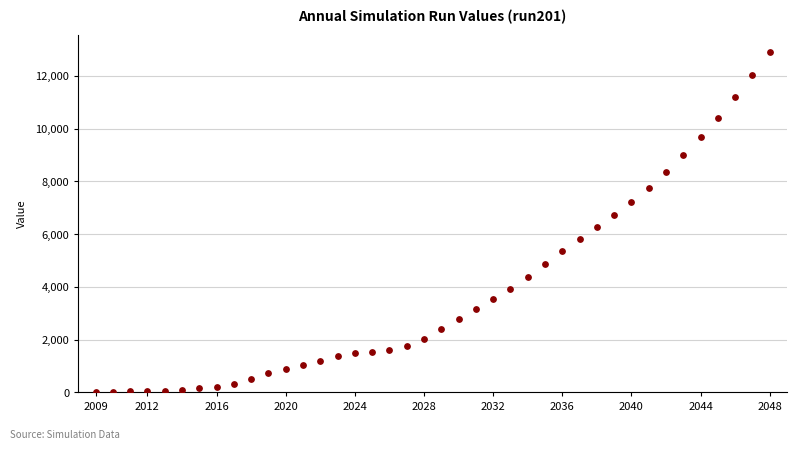

What is the range of X values (max minus min)?

39